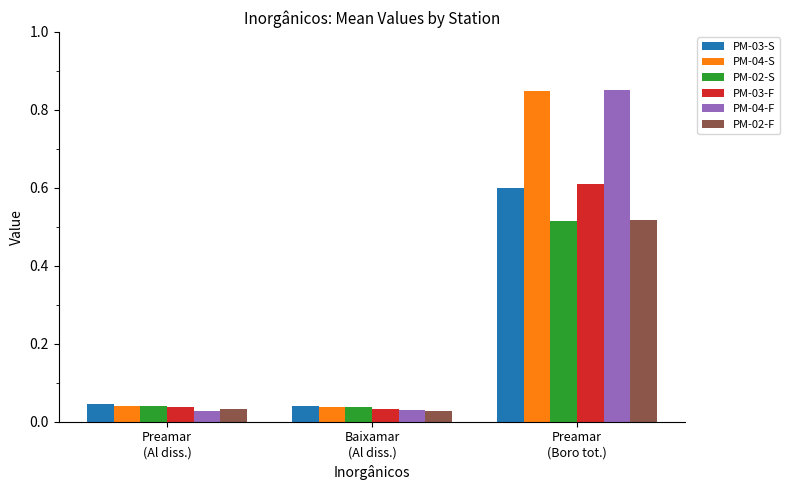

Which series has the widest spread of values?

PM-04-F